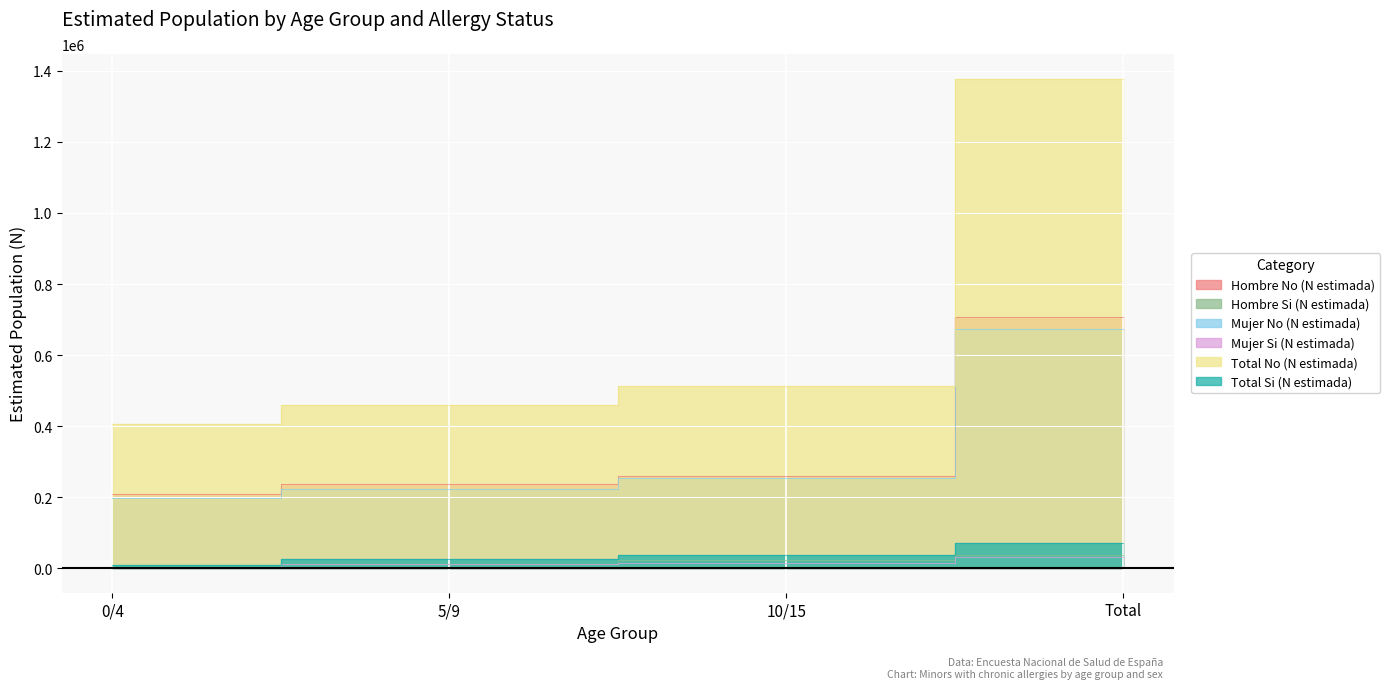

What are all the series names shown in the legend?

Hombre No (N estimada), Hombre Si (N estimada), Mujer No (N estimada), Mujer Si (N estimada), Total No (N estimada), Total Si (N estimada)